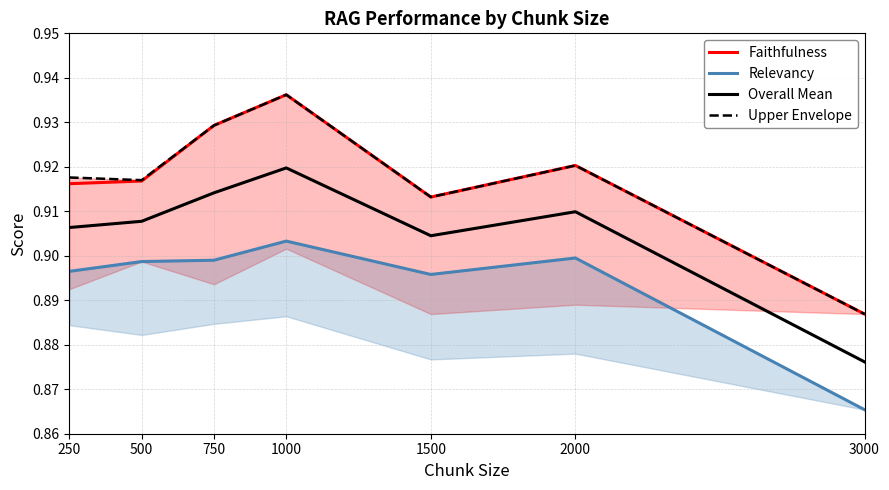

True or false: Overall Mean and Faithfulness intersect in this chart.

False